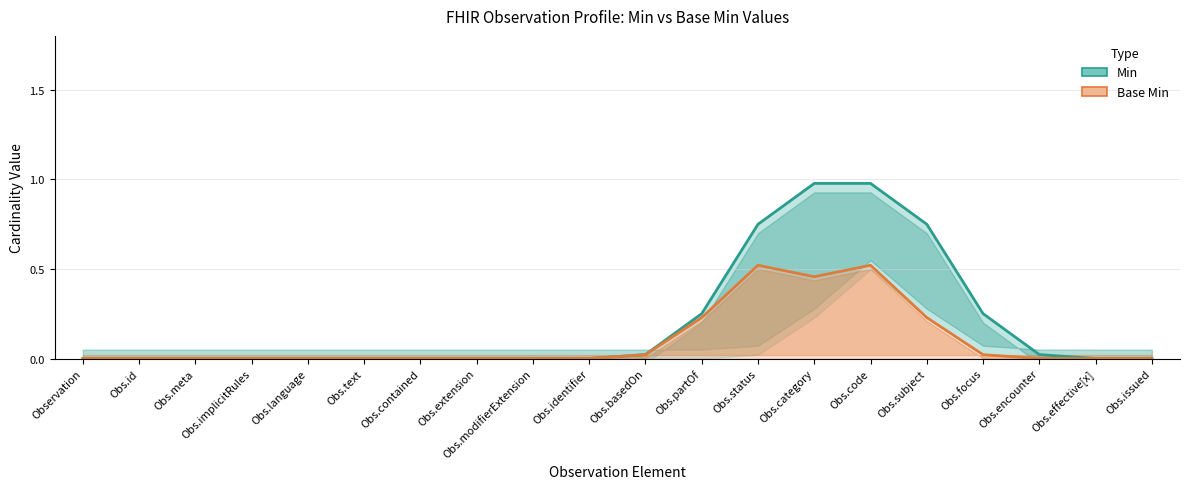

Is the value of Base Min at Obs.issued greater than the value of Min at Obs.id?

No